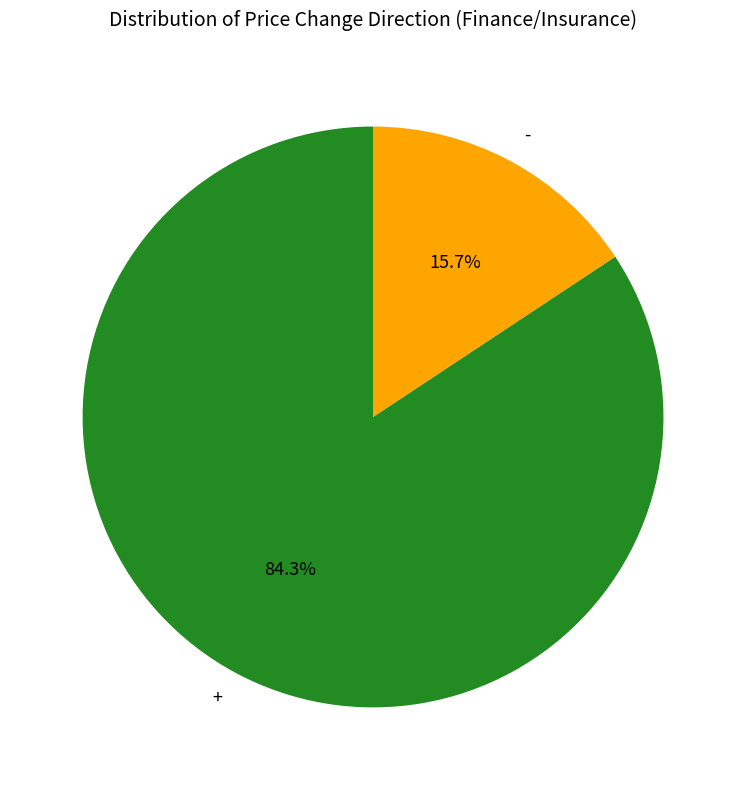

To the nearest percent, what portion does + represent?

84%